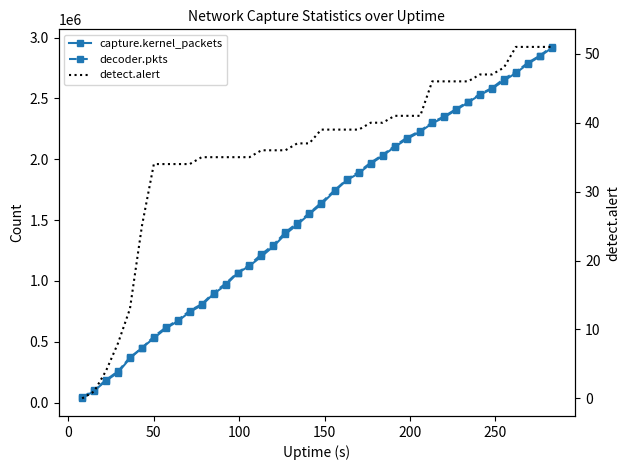

How many lines are shown in the chart?

3